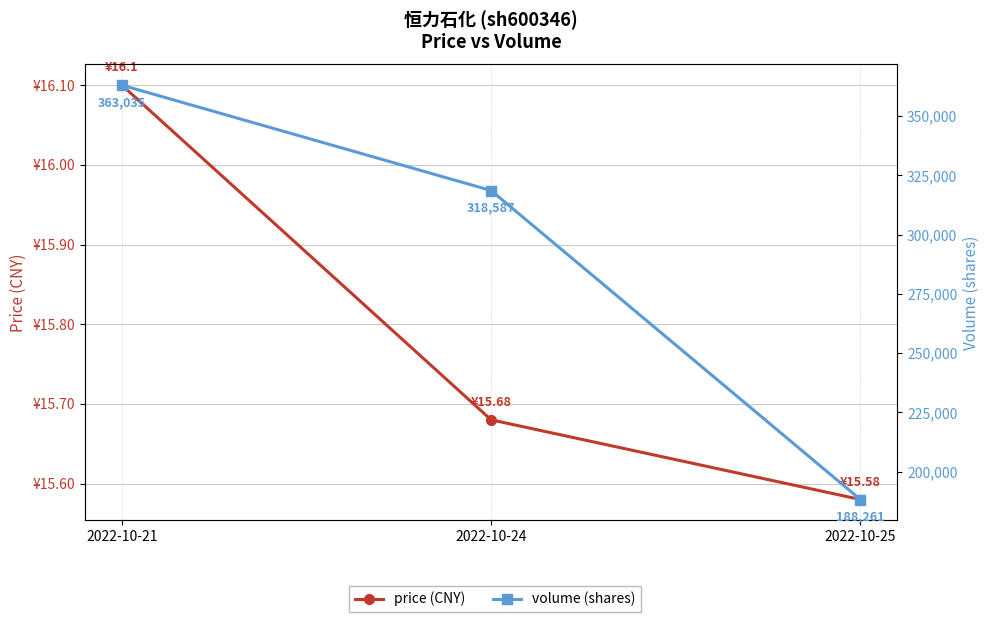

At how many categories does at least one series exceed 358565?

1